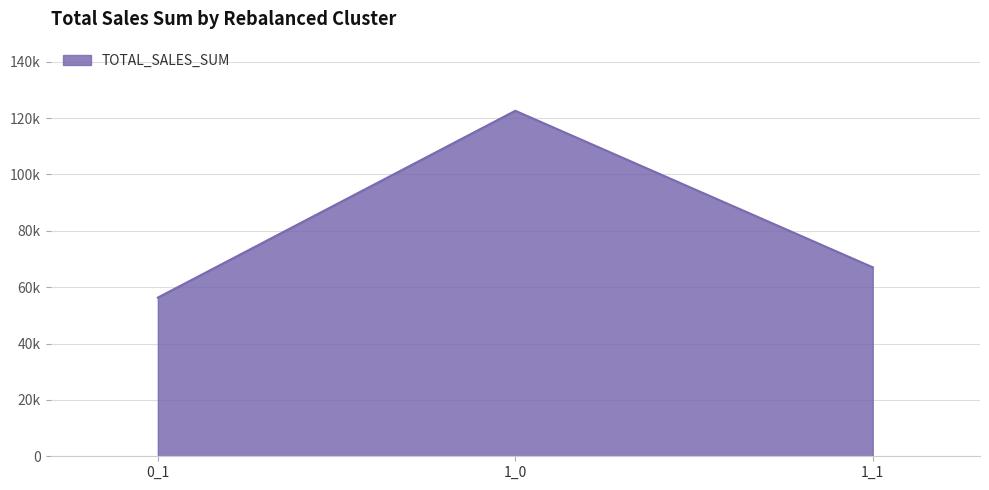

Which label corresponds to the smallest value in the chart?

0_1